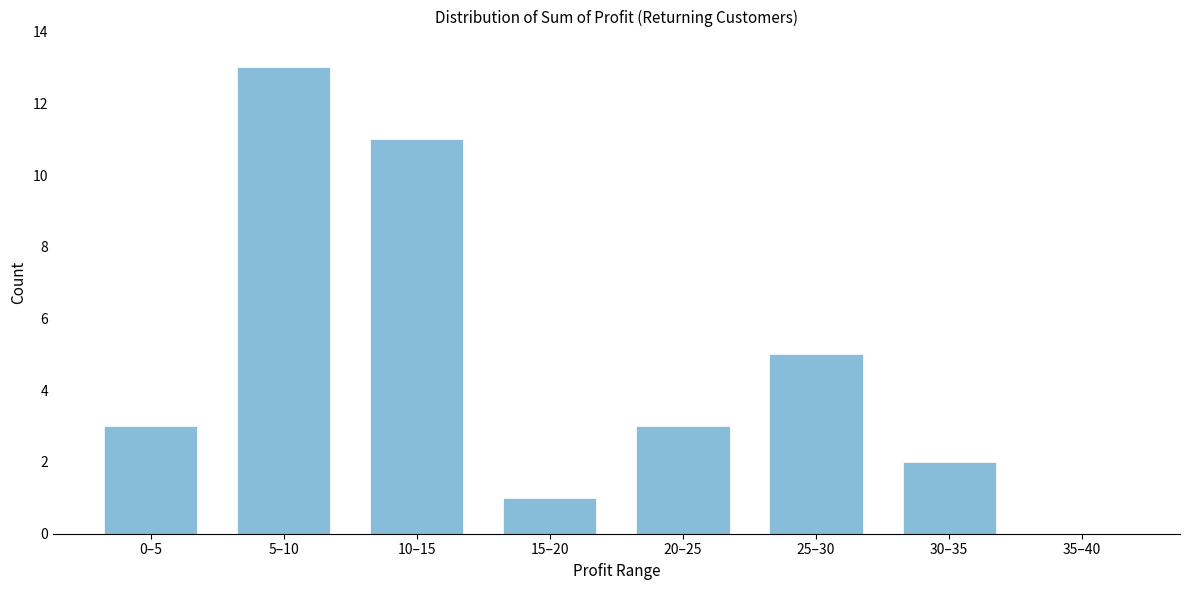

Reading left to right, list all the values displayed in this chart.

0–5=3	5–10=13	10–15=11	15–20=1	20–25=3	25–30=5	30–35=2	35–40=0